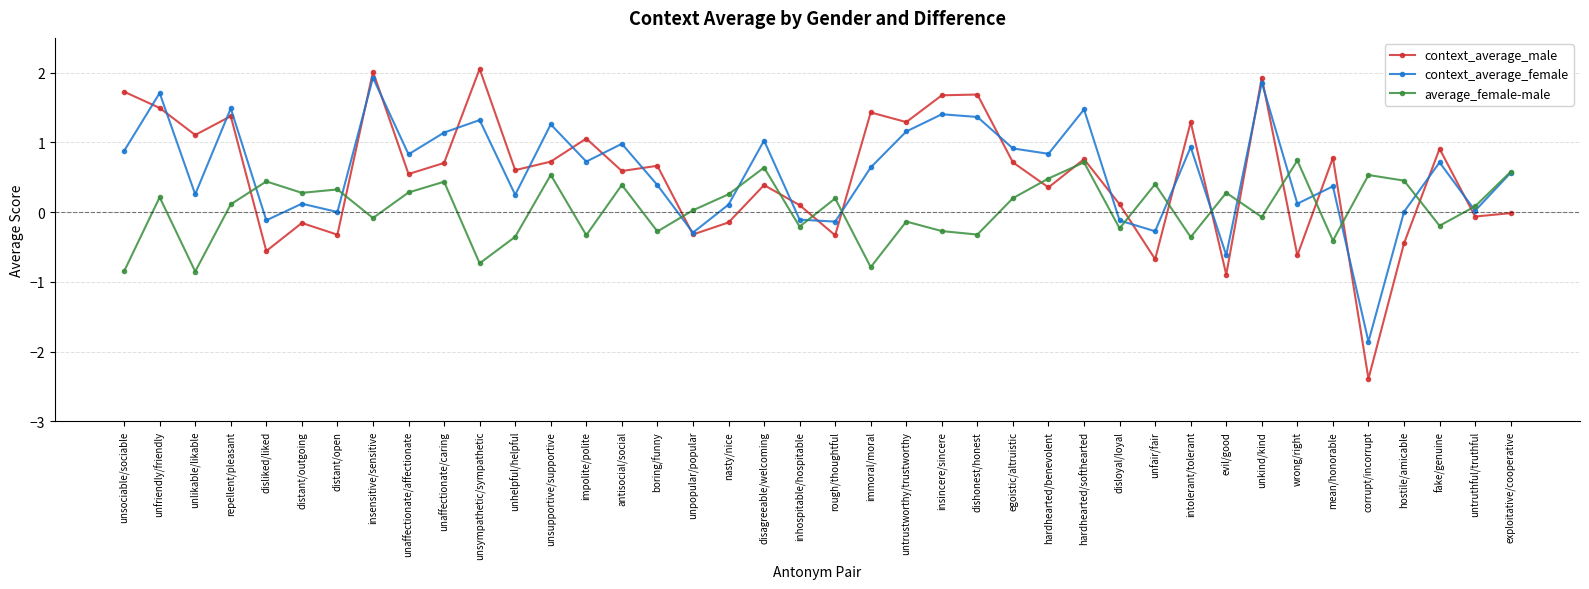

True or false: average_female-male and context_average_male intersect in this chart.

True